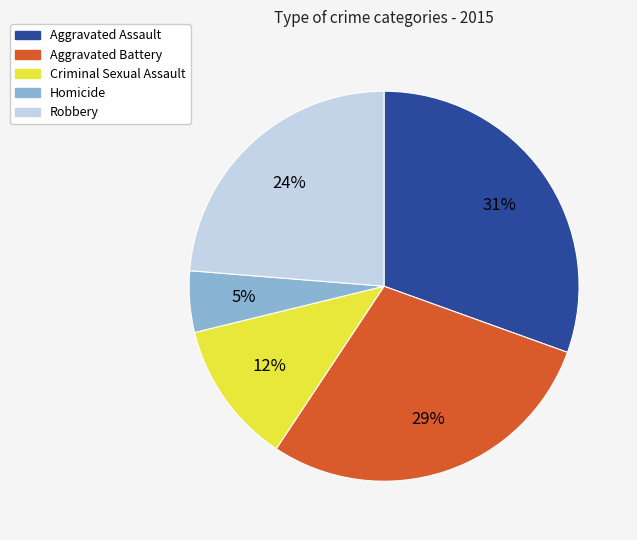

To the nearest percent, what is the combined percentage of Homicide and Aggravated Assault?

36%